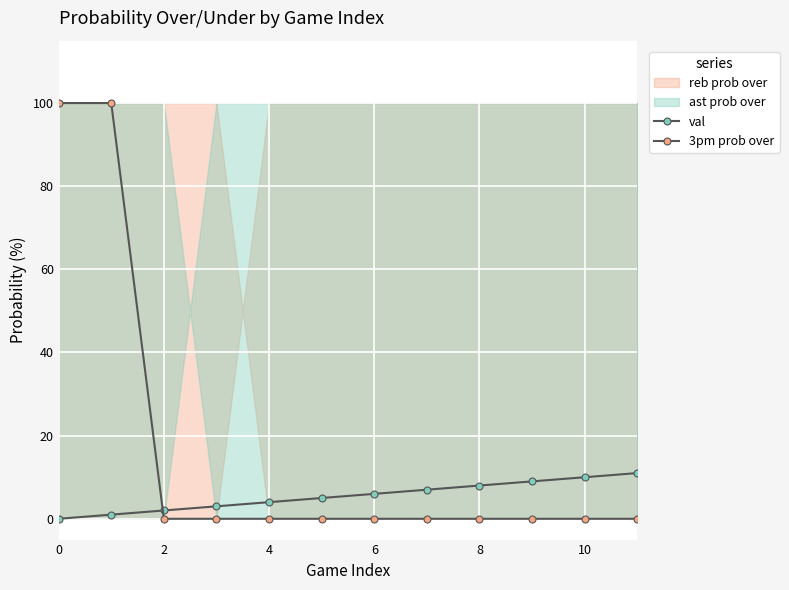

What is the total value across all series at 0?

100